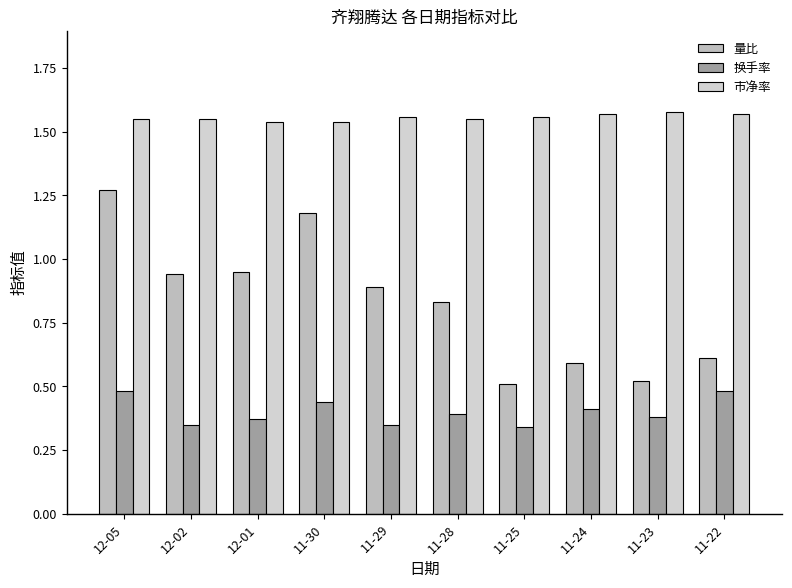

What is the sum of all 市净率 values?

15.6